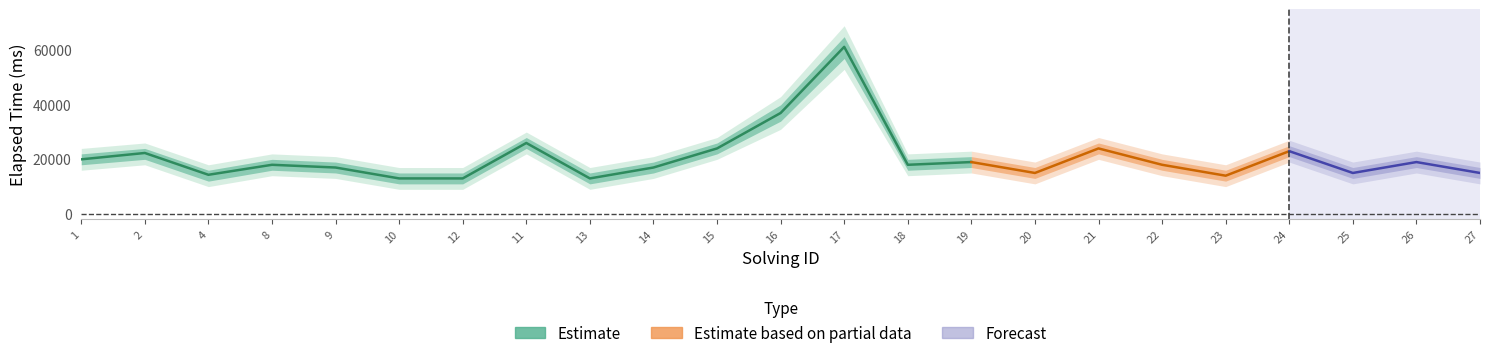

True or false: elapsed_time_mean has more than 0 interior local peaks.

True